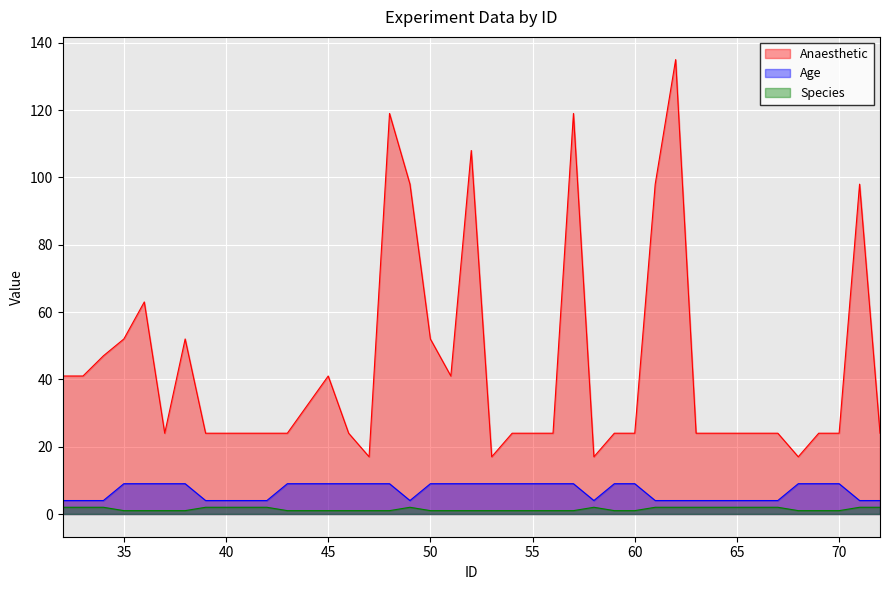

True or false: Species has a value of 0 at 43.

False